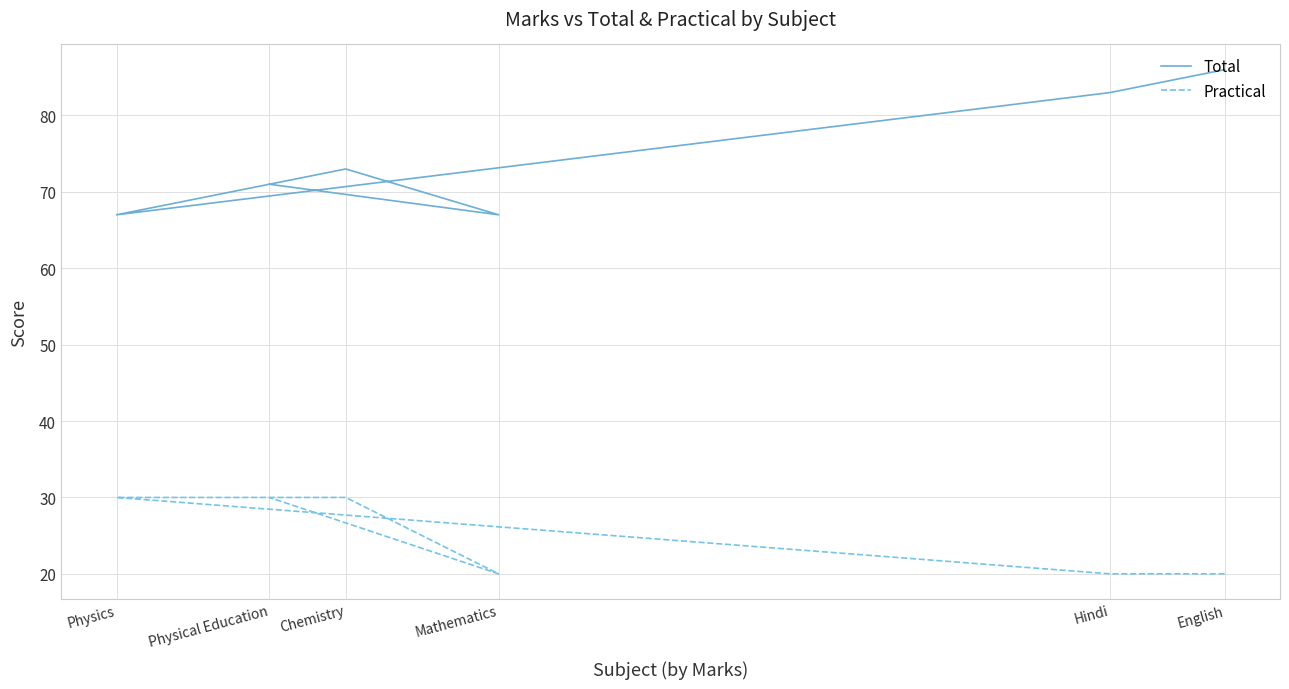

Reading right to left, transcribe all the data shown in this chart.

Total: 71	67	73	67	83	86
Practical: 30	20	30	30	20	20